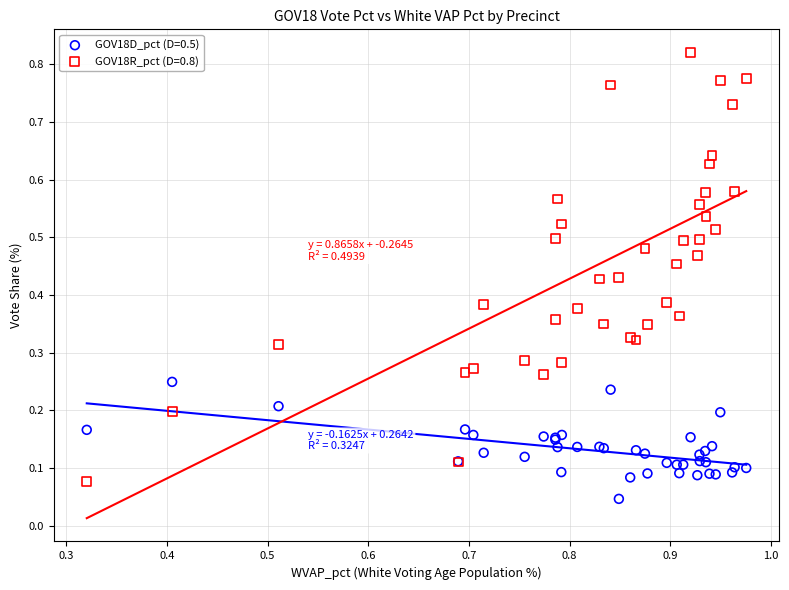

Which series contains the highest Y value?

GOV18R_pct (D=0.8)